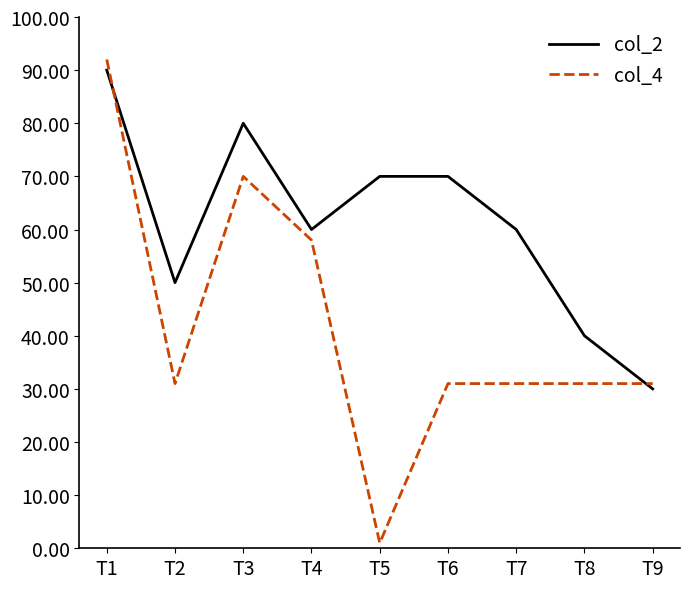

Which series has the largest total across all categories?

col_2